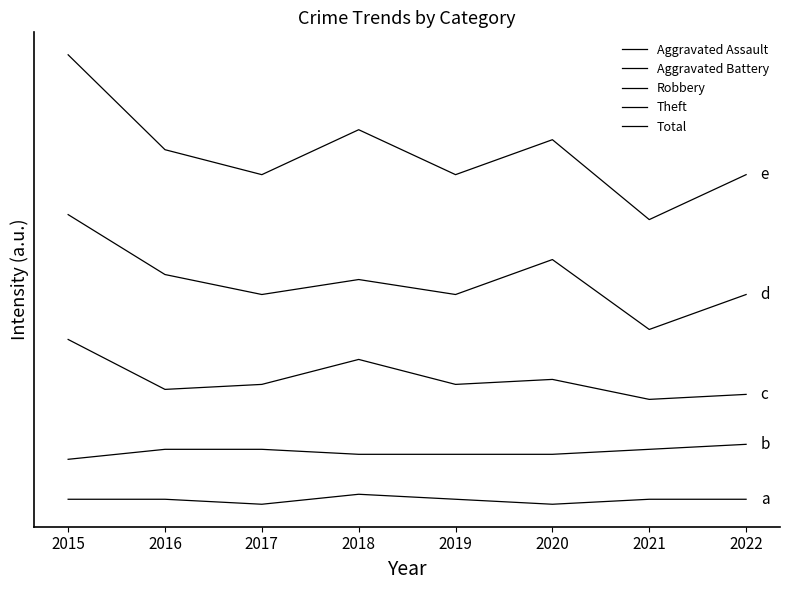

What is the greatest value displayed?

90